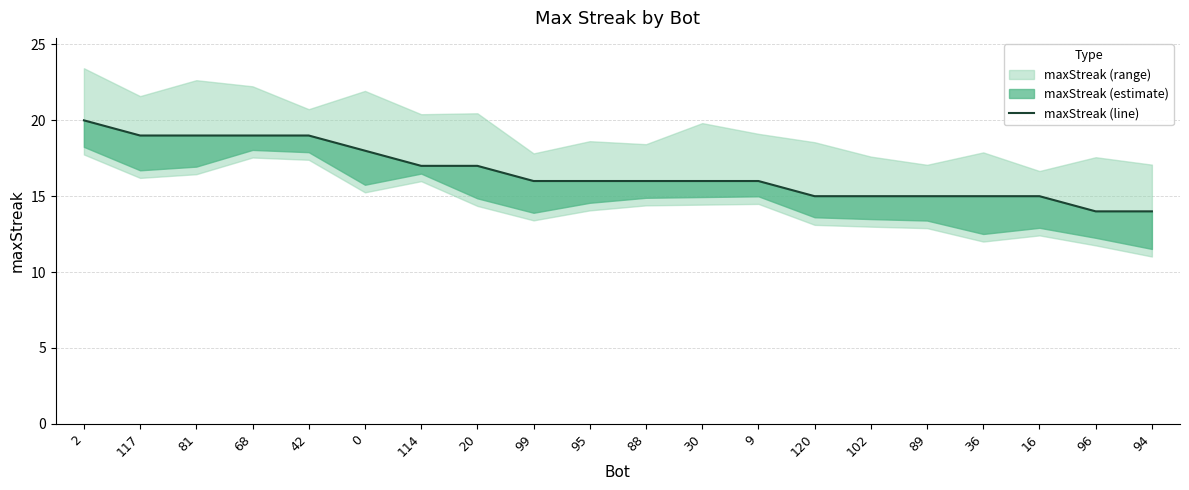

What is the difference between the second highest and second lowest values?

5